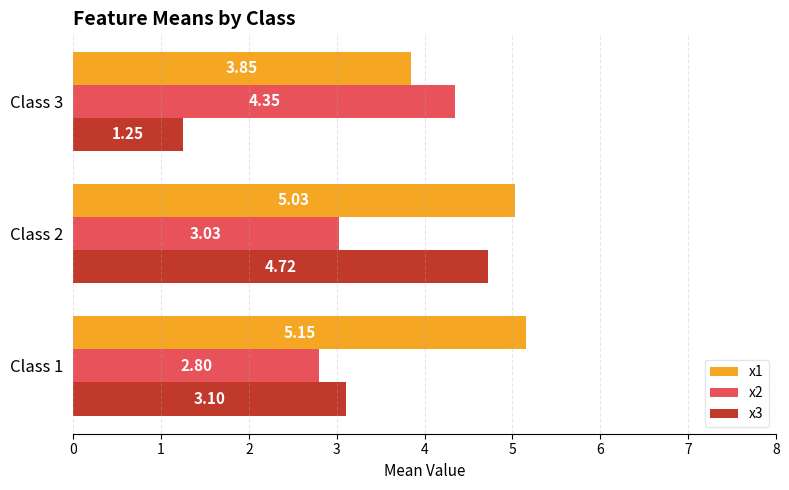

Which series has the widest spread of values?

x3